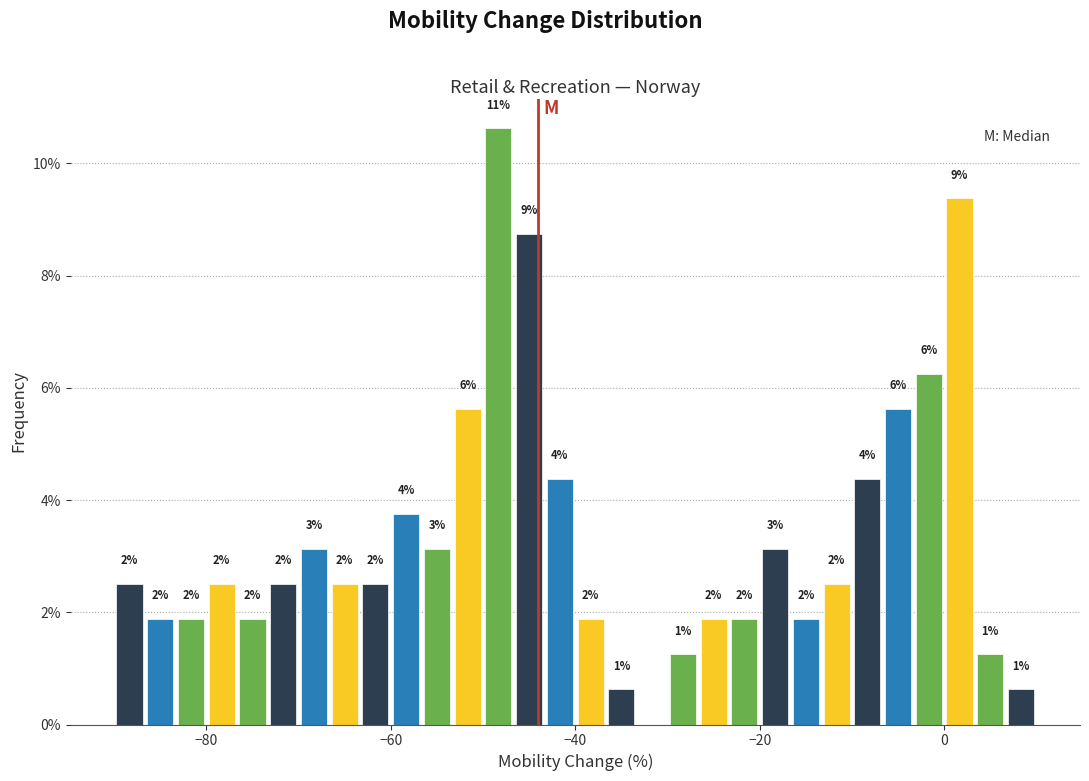

Read against the x-axis, roughly where is the centre of the tallest bar?

-48